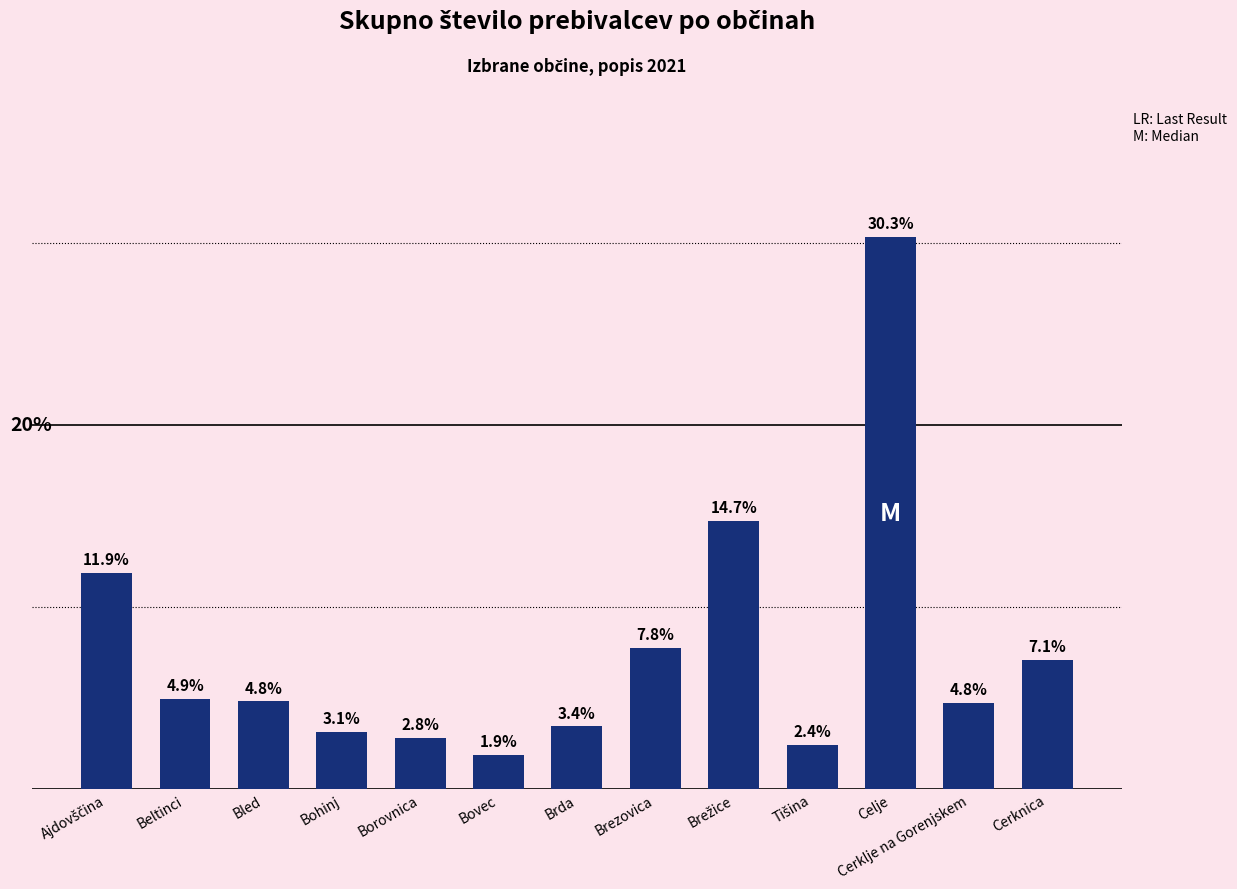

At which category does the chart reach its minimum across all series?

Bovec